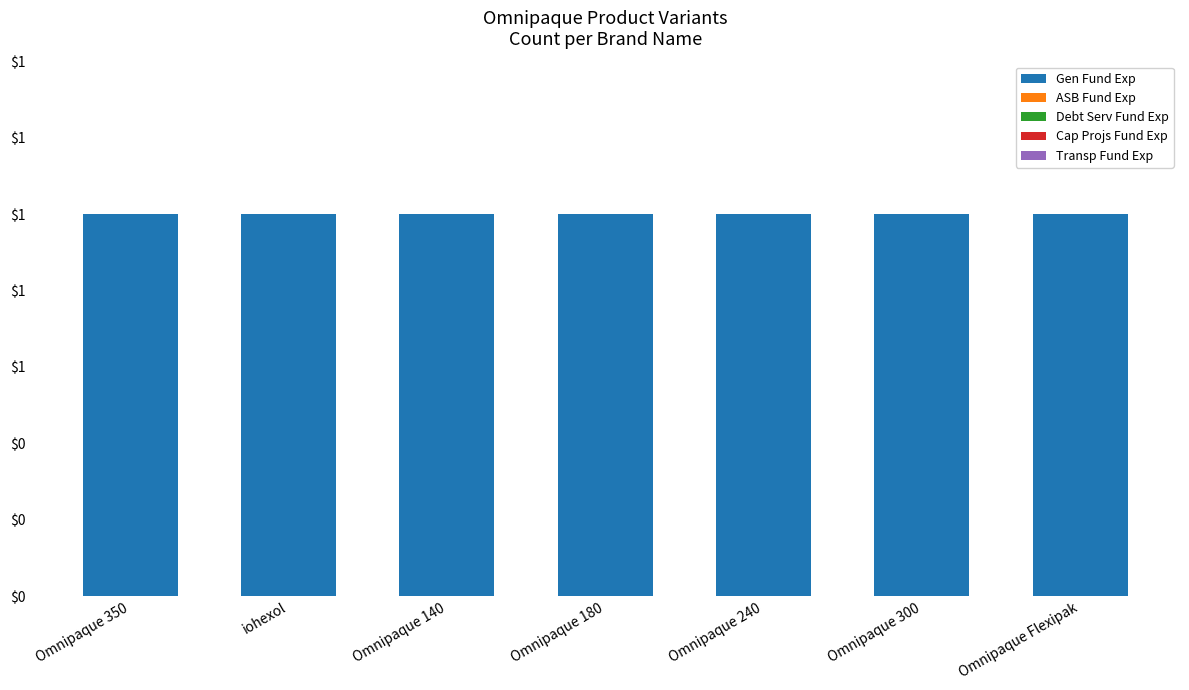

Which series has the widest spread of values?

Gen Fund Exp